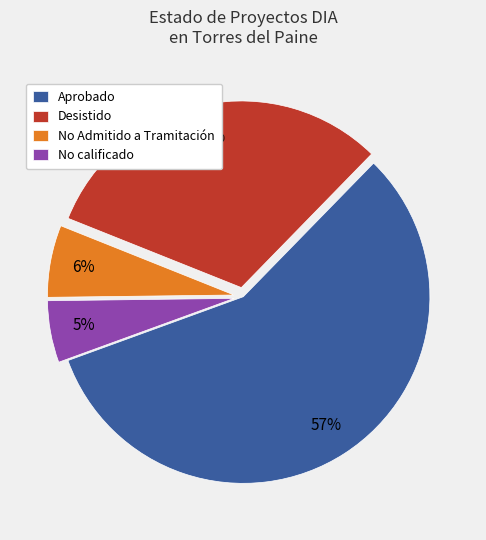

Which has a higher value, Aprobado or Desistido?

Aprobado